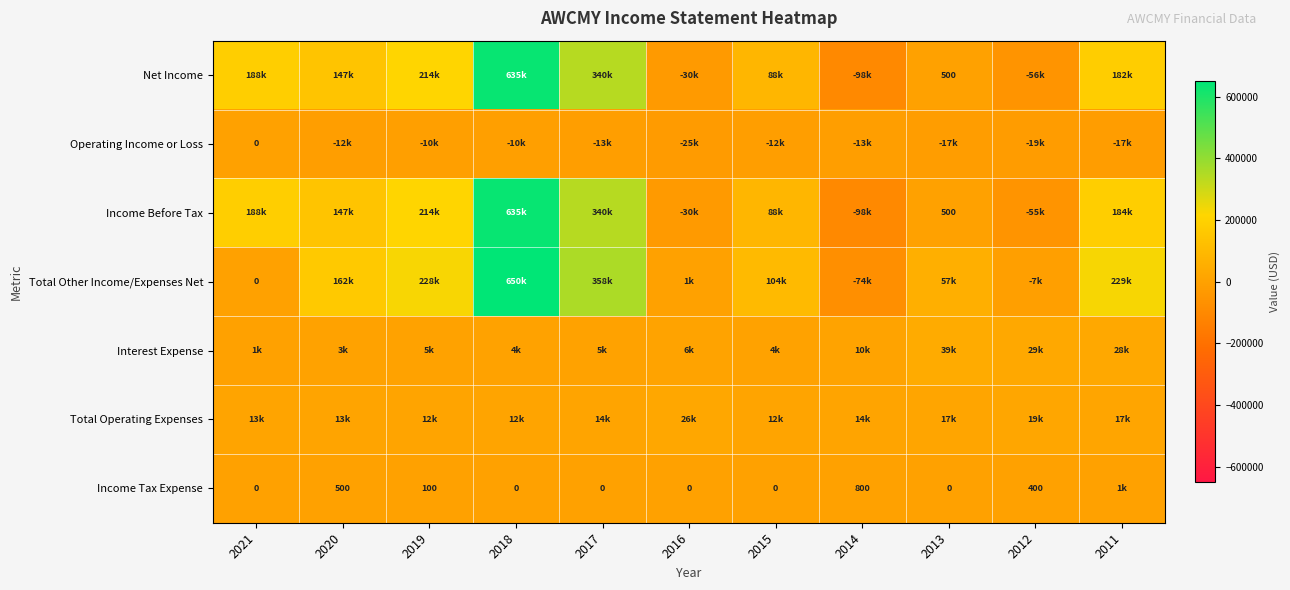

What is the greatest value displayed?

649700